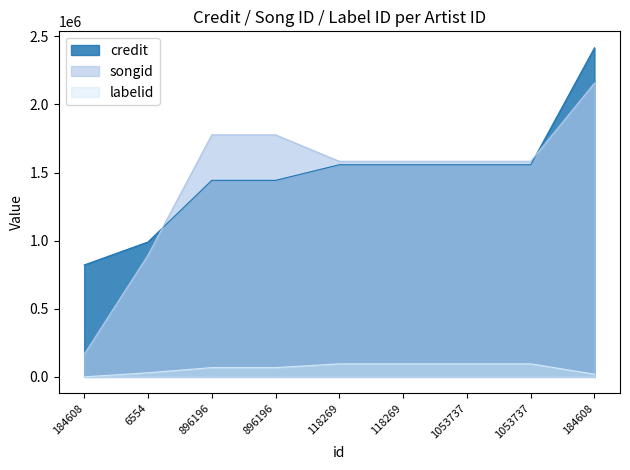

What is the value of the labelid point at the 2nd from the left?

30245